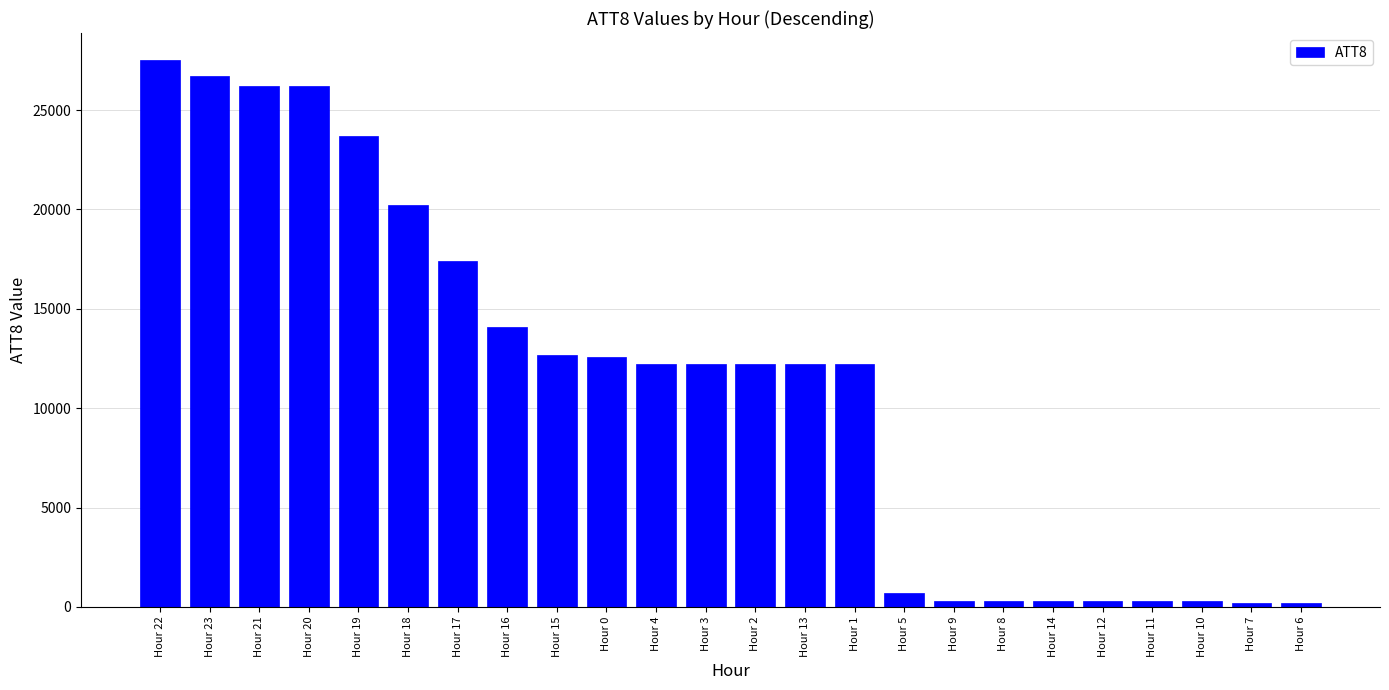

What is the difference between the maximum and minimum values?

27300